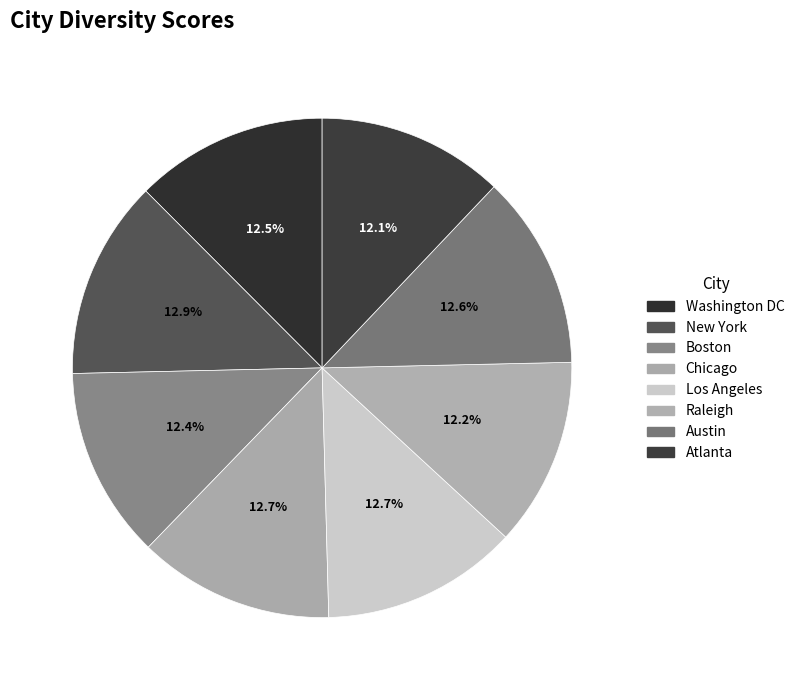

Does any single category account for the majority?

No